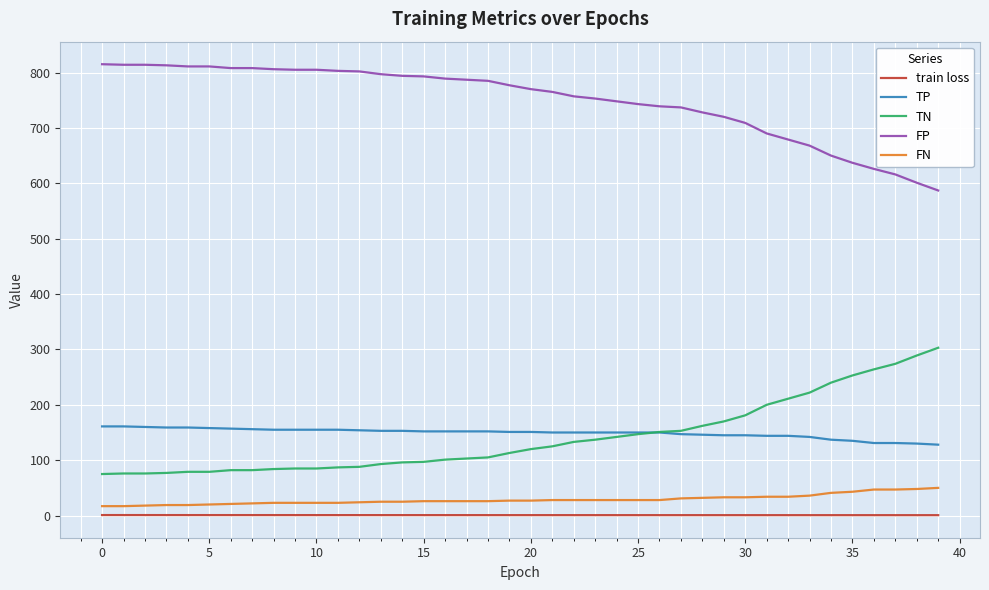

What is the maximum value shown in the chart?

815.0